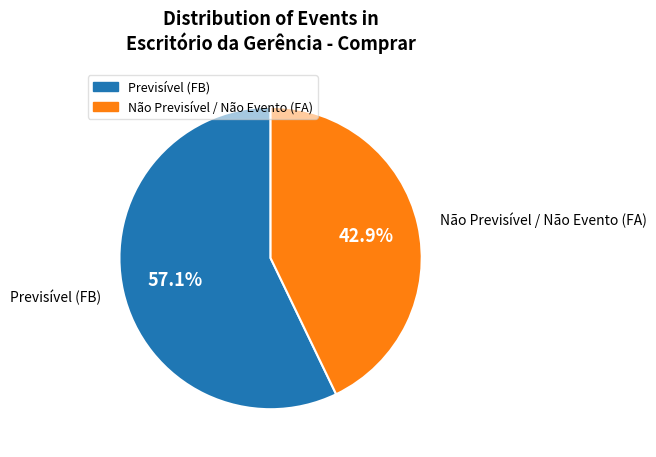

What percentage is the Não Previsível / Não Evento (FA) slice, to the nearest percent?

43%